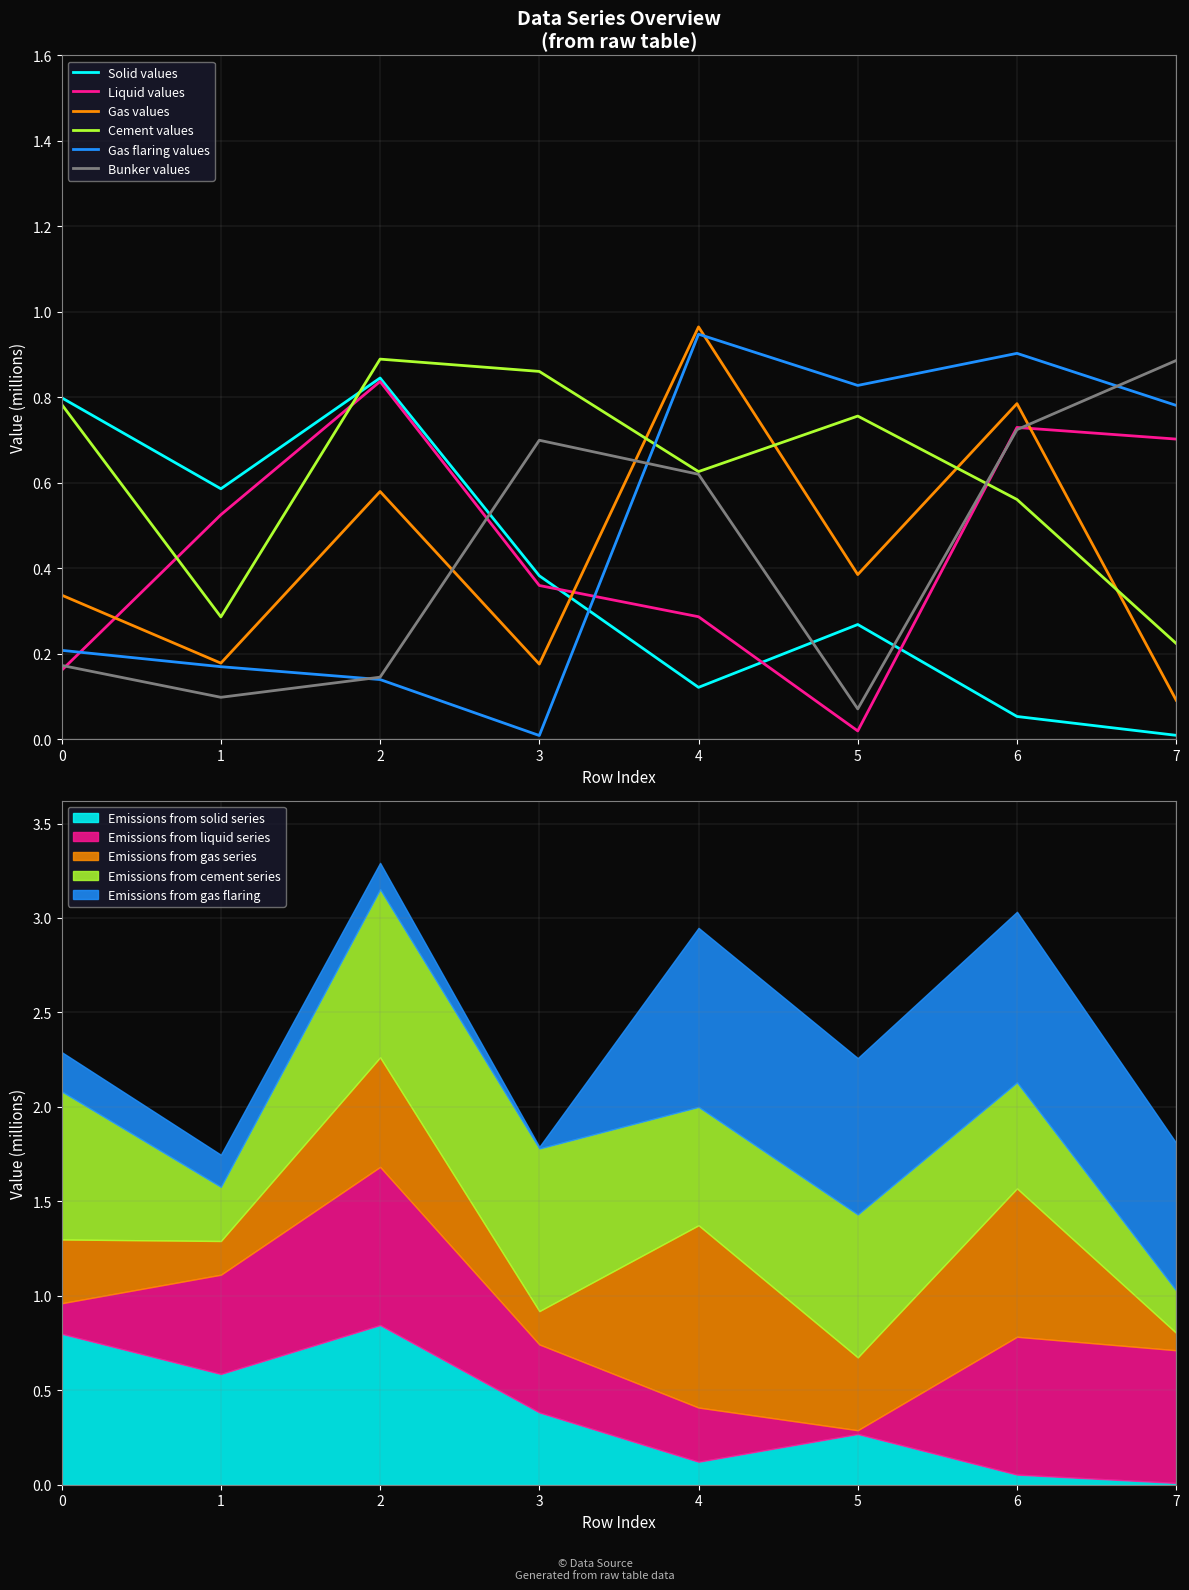

What is the difference between the second highest and second lowest values in the Liquid values series?

0.6